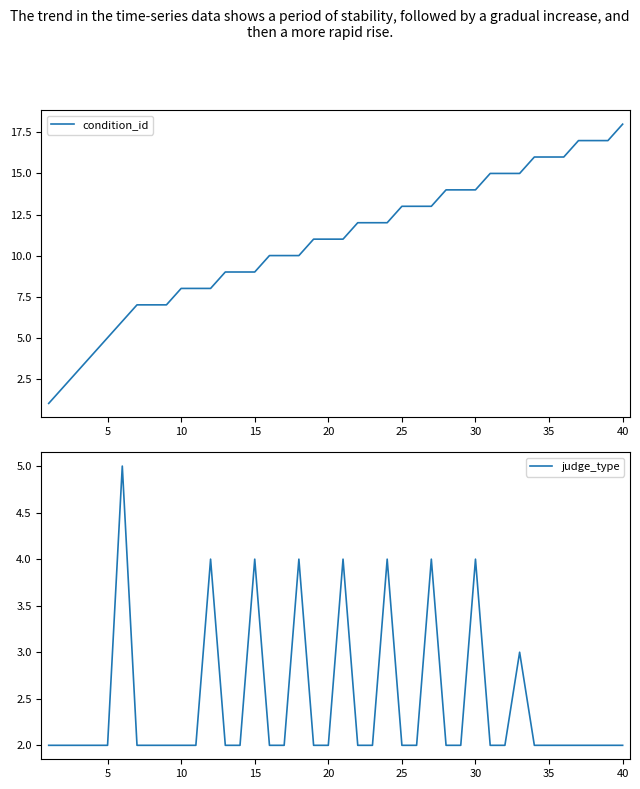

True or false: condition_id has a value of 9 at 15.

True